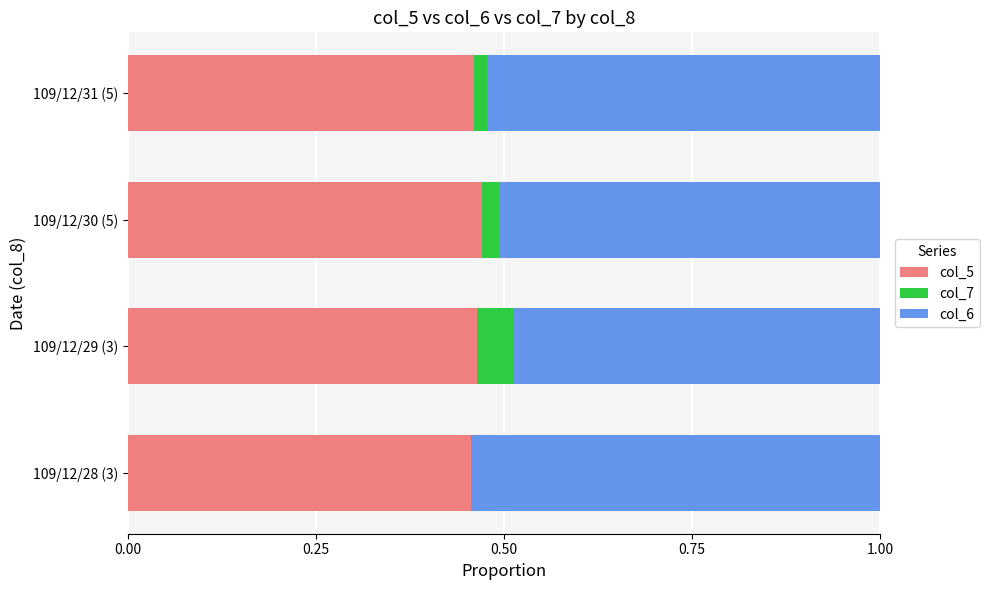

What is the total value across all series at 109/12/30 (5)?

1.0